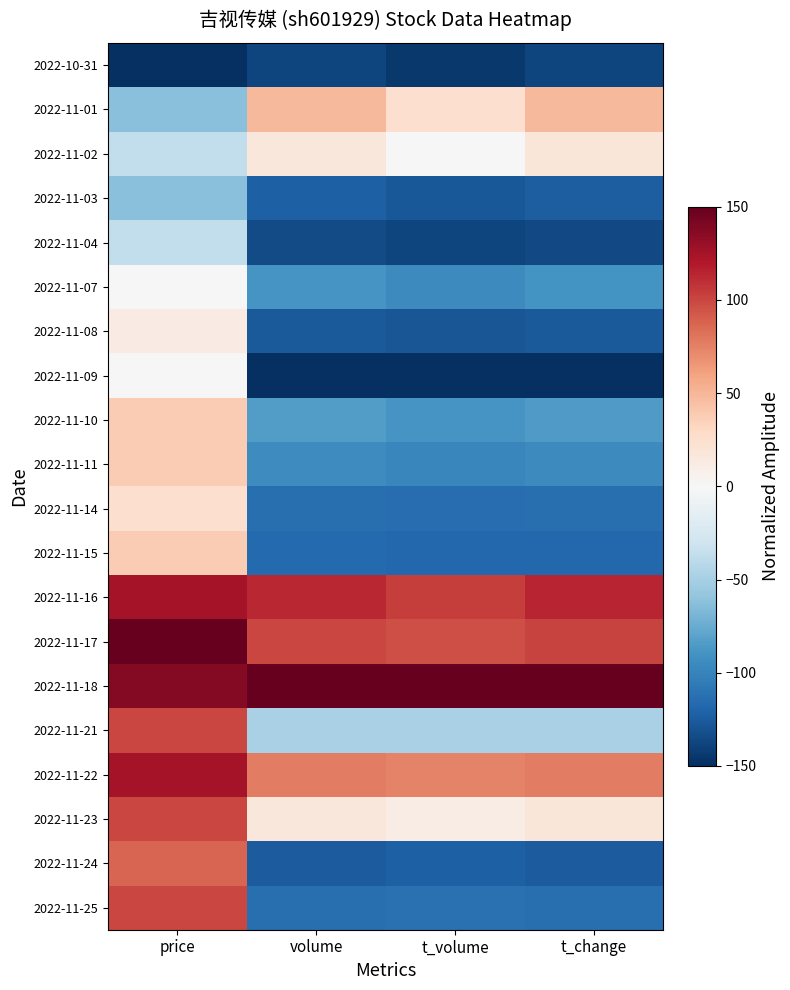

What is the total value across all series at t_volume?

-1024.6